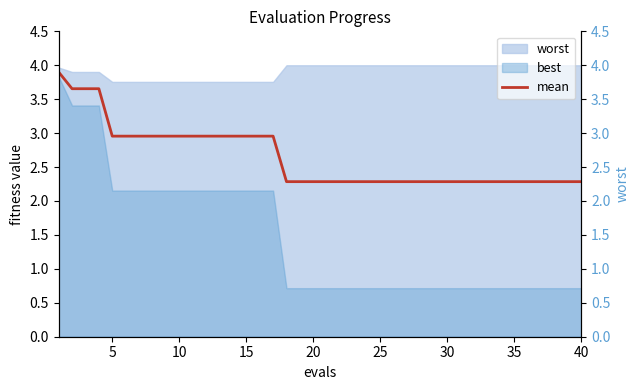

What is the minimum value for mean?

2.3